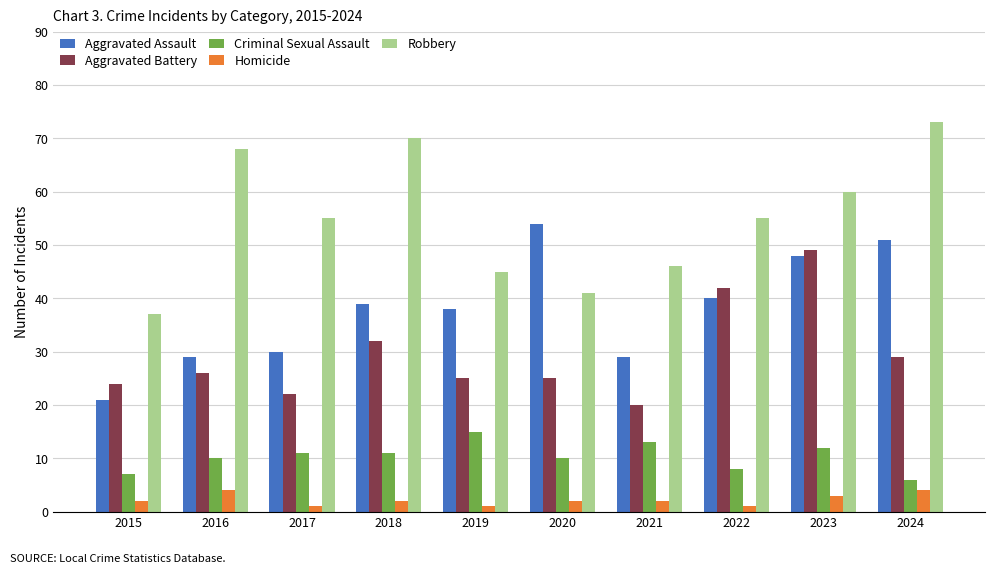

Is it true that Homicide equals 4 at 2016?

True